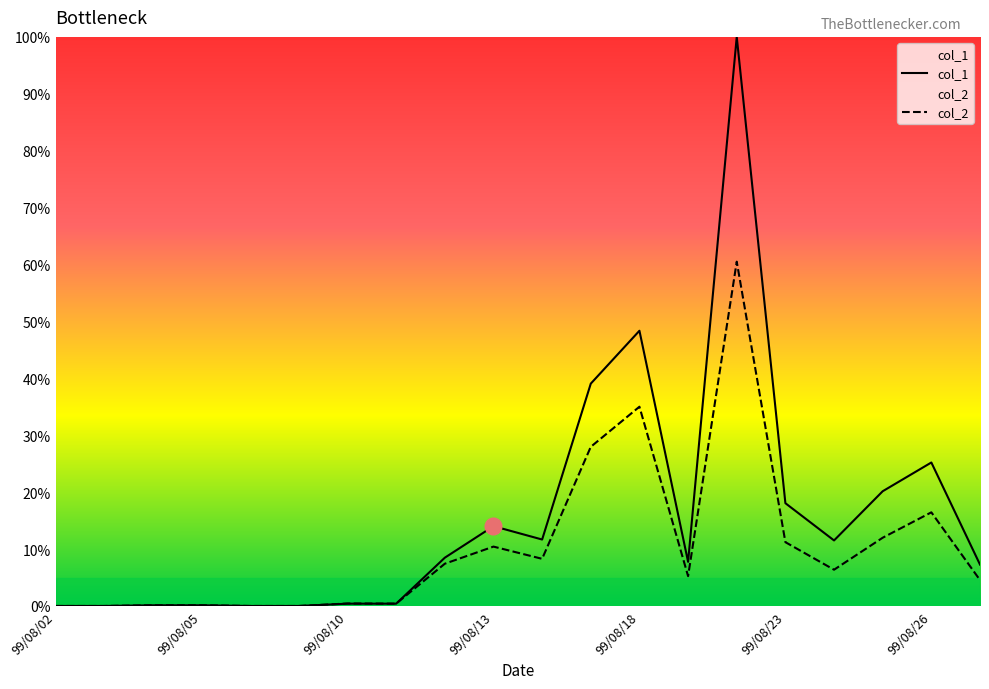

How many lines are shown in the chart?

2